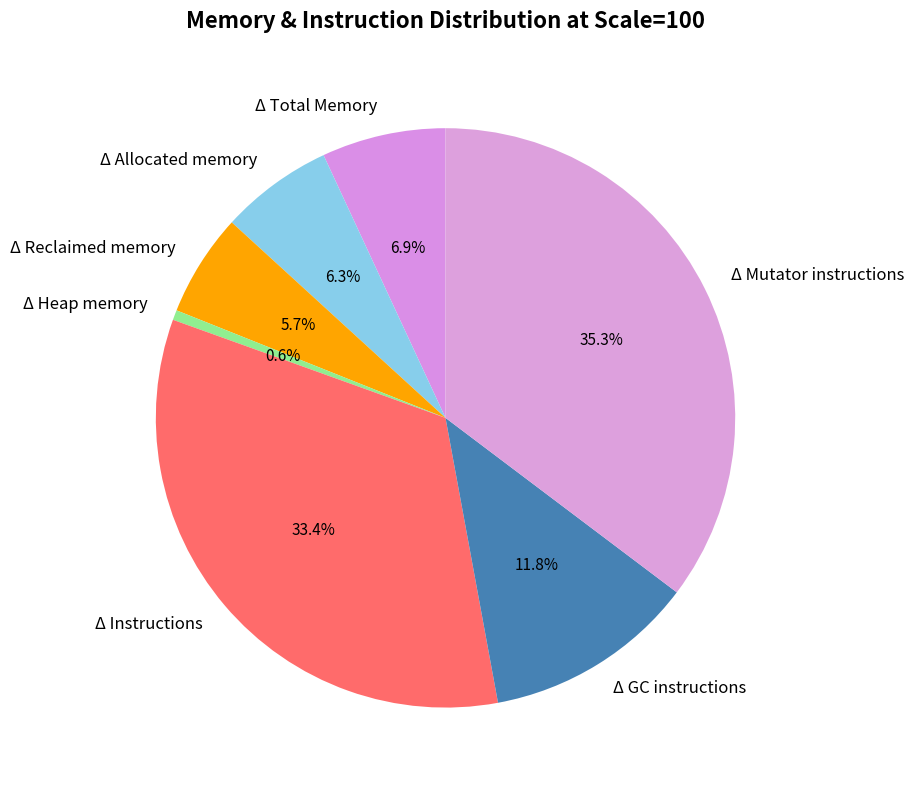

To the nearest percent, what portion does Δ Allocated memory represent?

6%